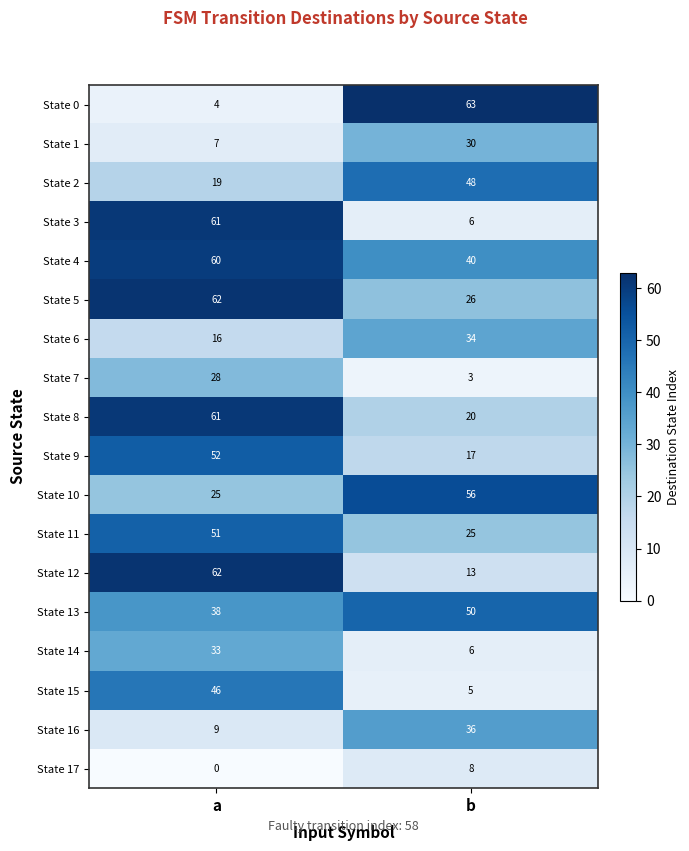

Rank the categories by State 4 value from highest to lowest.

a, b